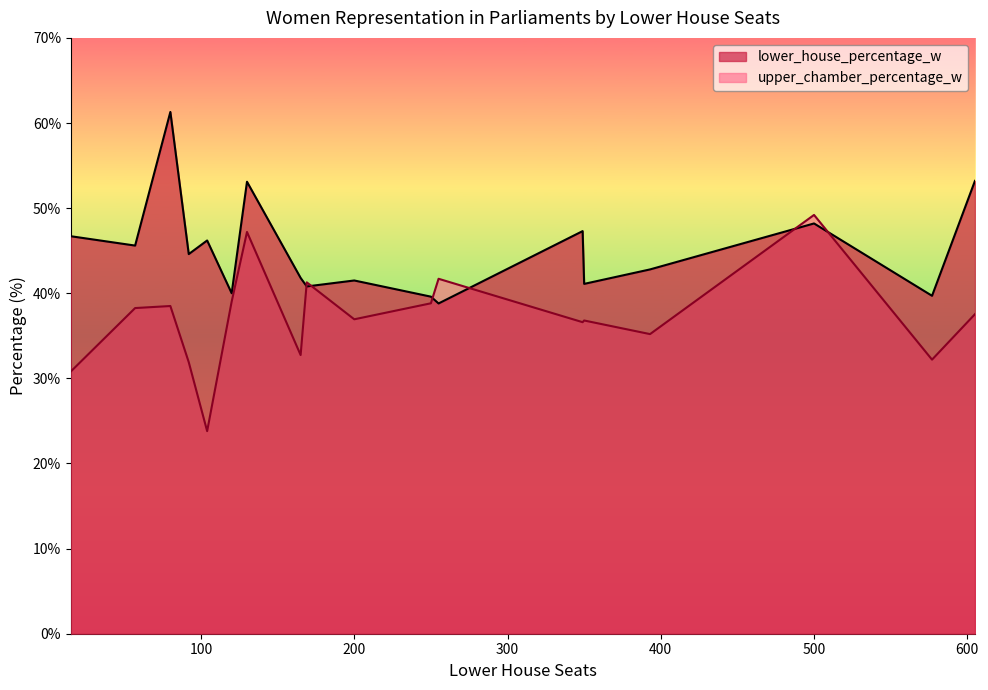

True or false: lower_house_percentage_w has a value of 30.3 at Cuba.

False